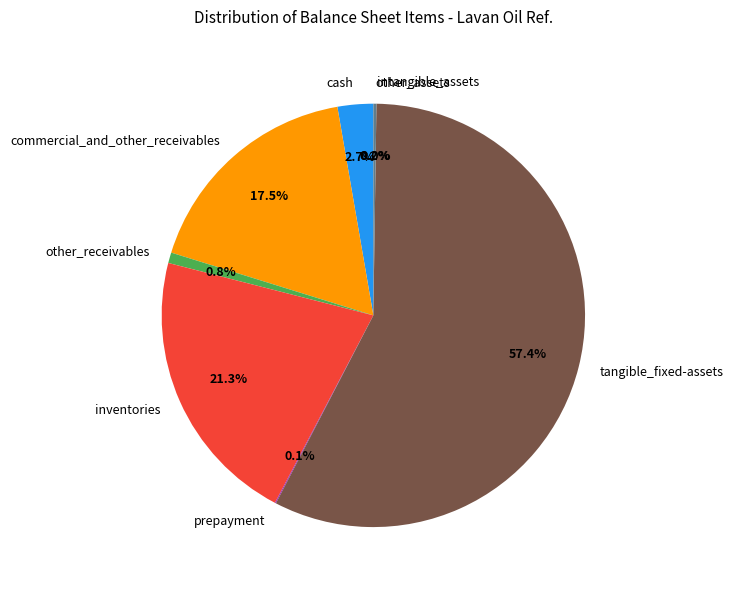

To the nearest percent, what is the difference between the largest and smallest slice percentages?

57%